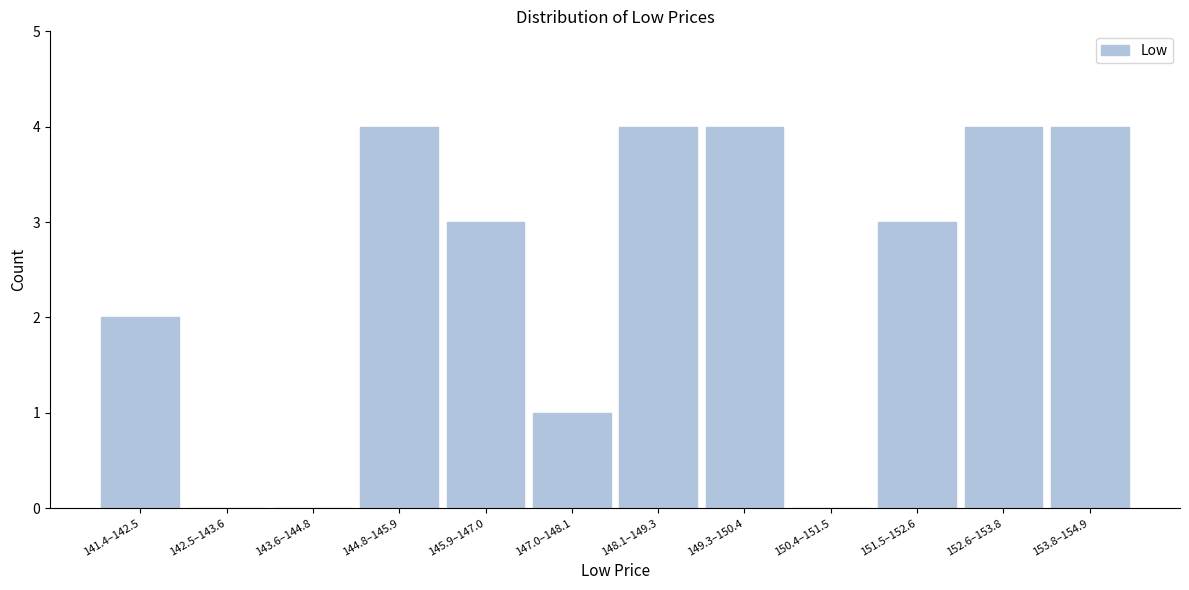

Reading left to right, transcribe all the data shown in this chart.

141.4–142.5=2	142.5–143.6=0	143.6–144.8=0	144.8–145.9=4	145.9–147.0=3	147.0–148.1=1	148.1–149.3=4	149.3–150.4=4	150.4–151.5=0	151.5–152.6=3	152.6–153.8=4	153.8–154.9=4